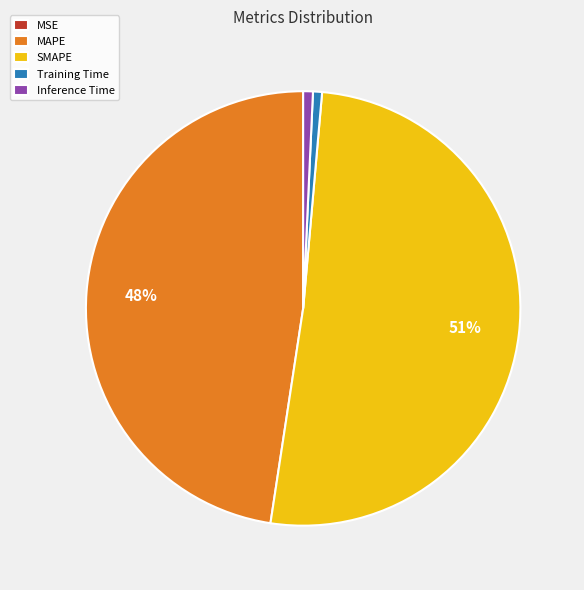

To the nearest percent, what is the difference between the SMAPE and MAPE slice percentages?

3%